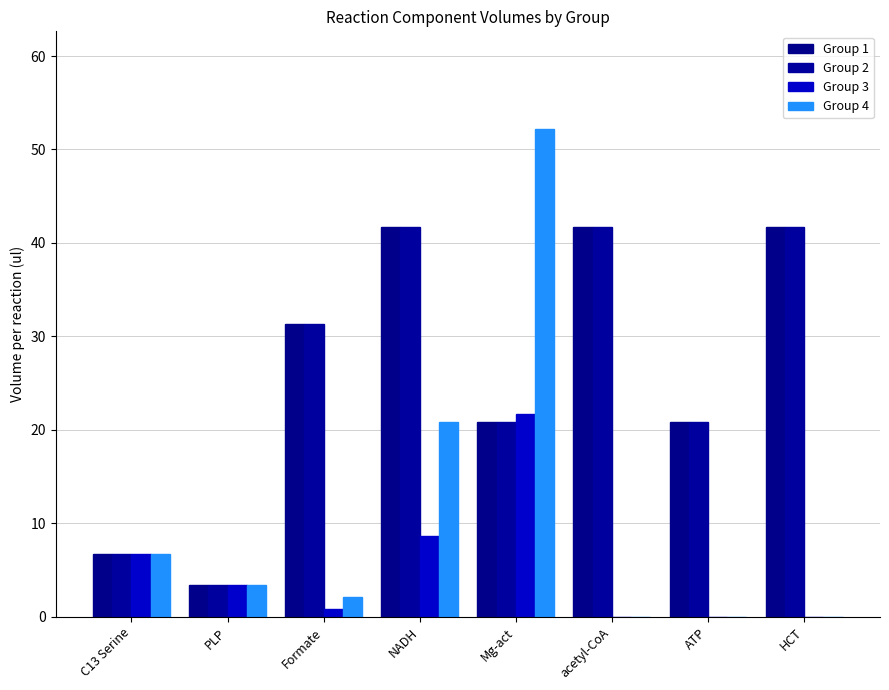

The value of Group 3 at HCT is 0.0. True or false?

True